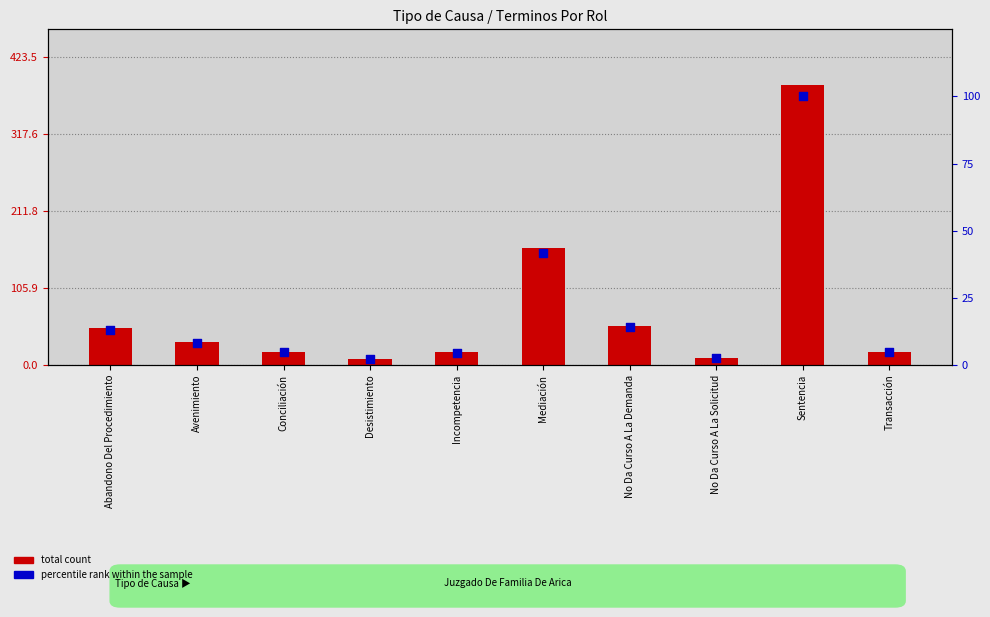

At which category is the sum across all series the highest?

Sentencia